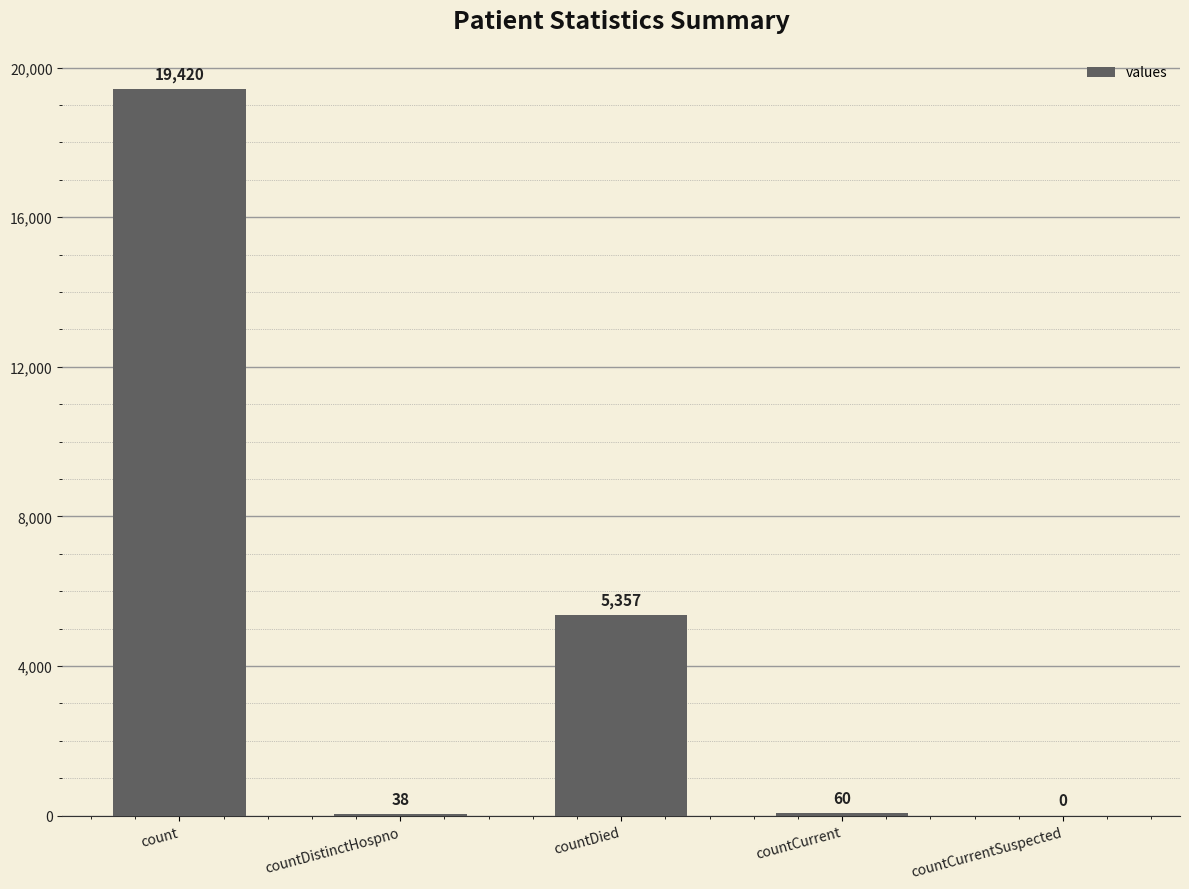

What is the change in value from count to countCurrent?

-19360